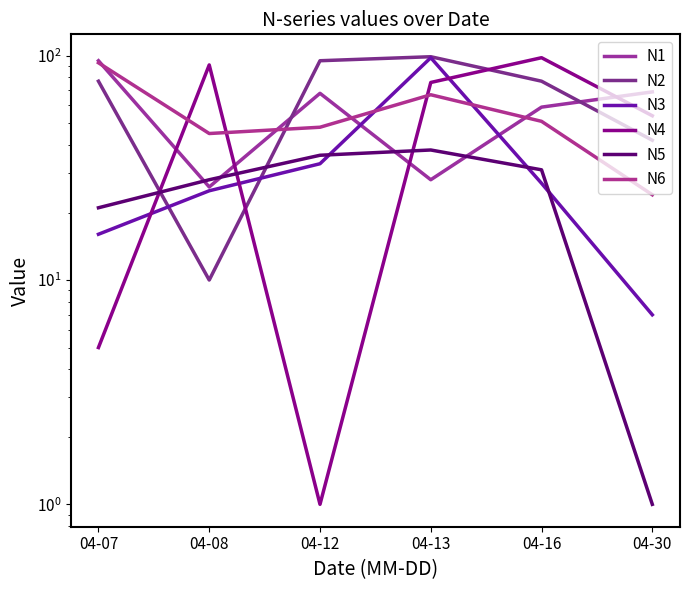

The value of N4 at 04-16 is 60. True or false?

False